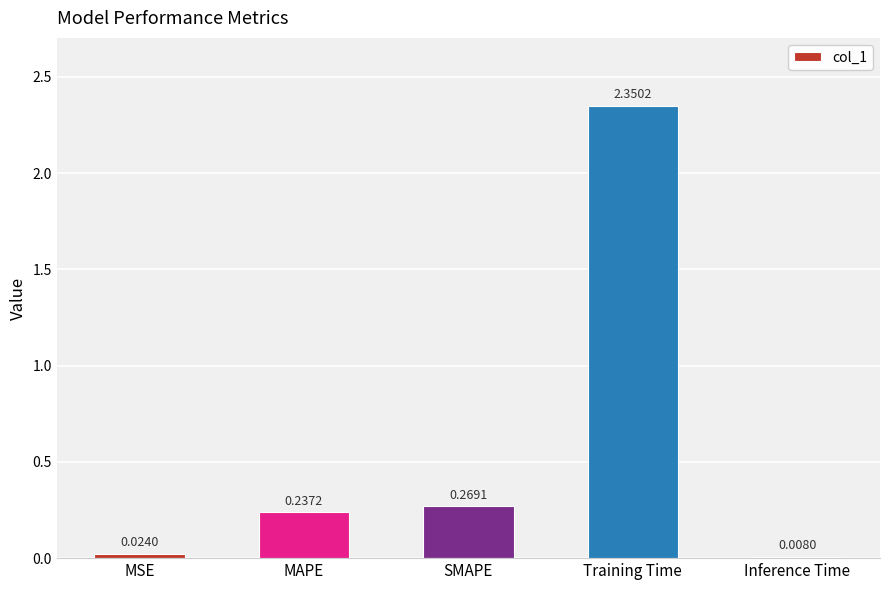

What is the sum of all values?

2.9